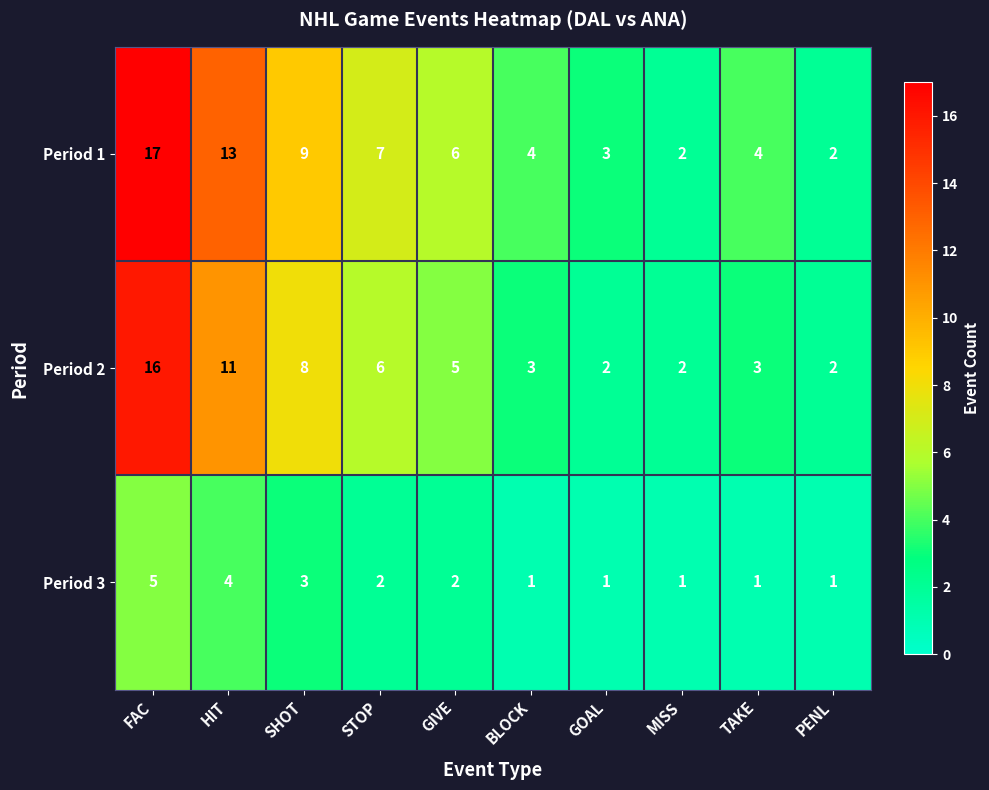

Rank the series at GIVE from lowest to highest value.

Period 3, Period 2, Period 1